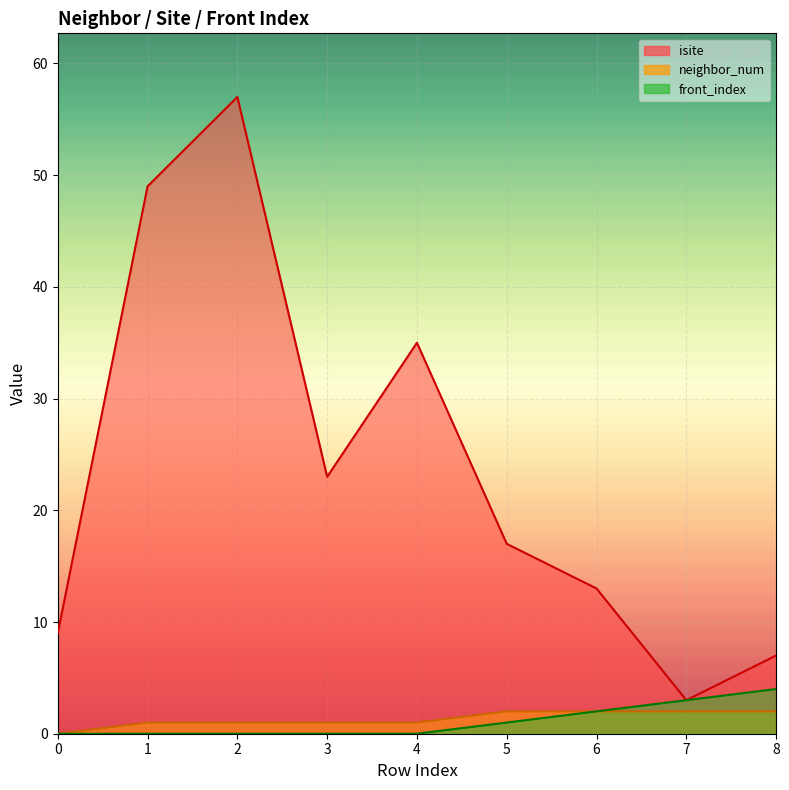

The front_index series shows 2 at 6. True or false?

True